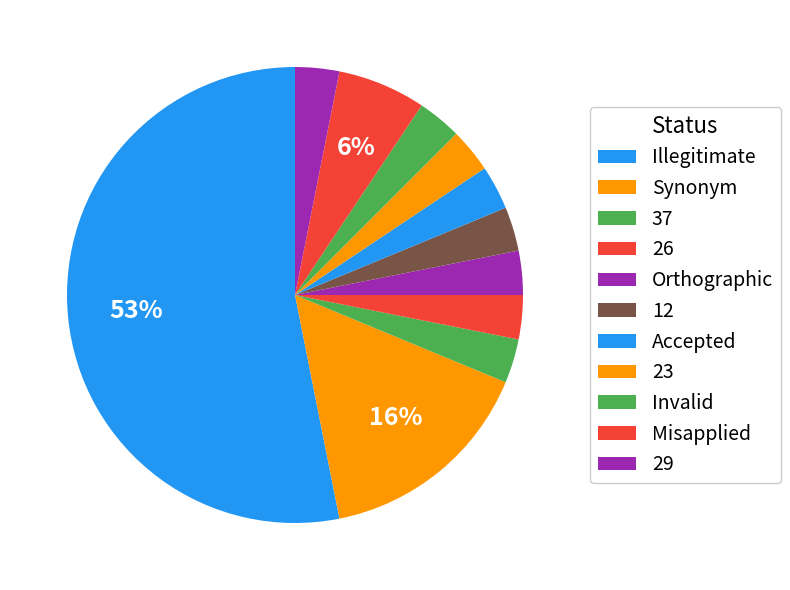

How many slices are in this pie chart?

11